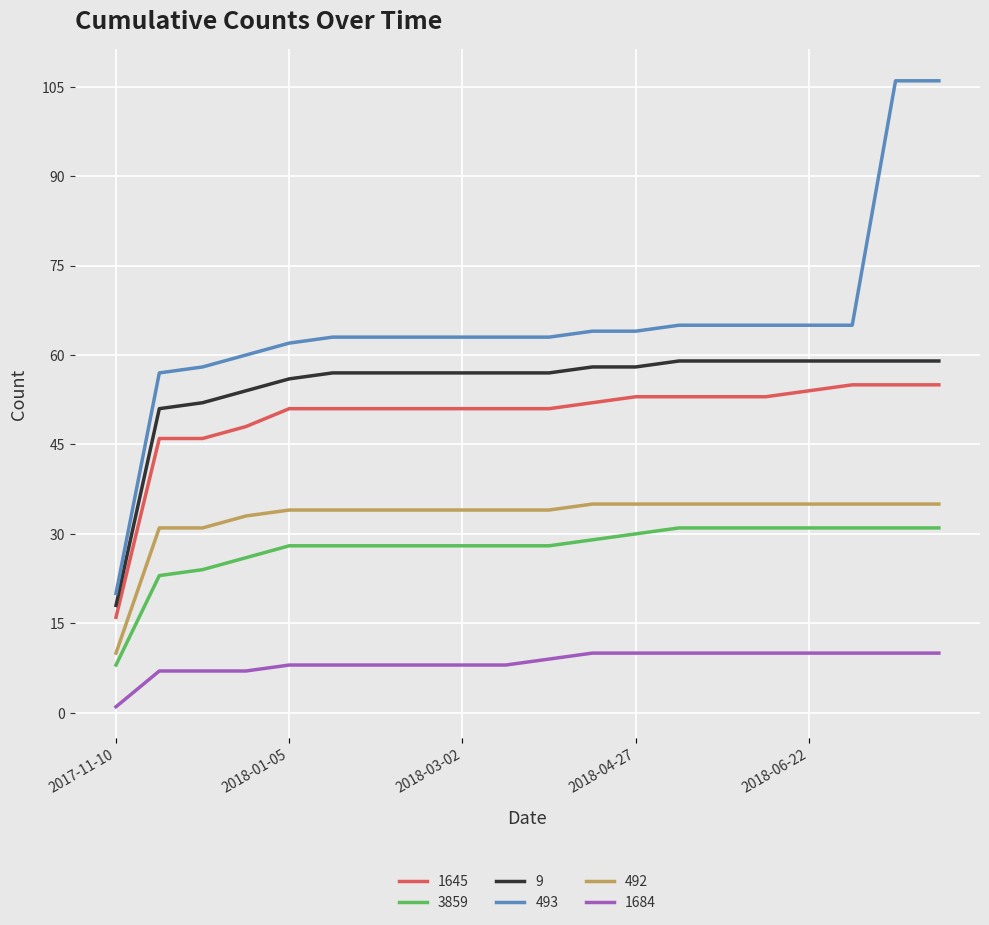

True or false: 3859 and 9 cross at least once.

False